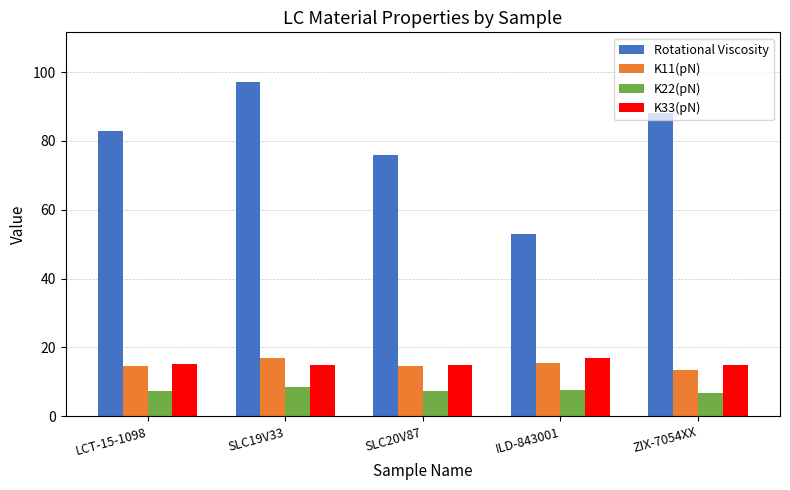

What is the average value of the K33(pN) series?

15.3